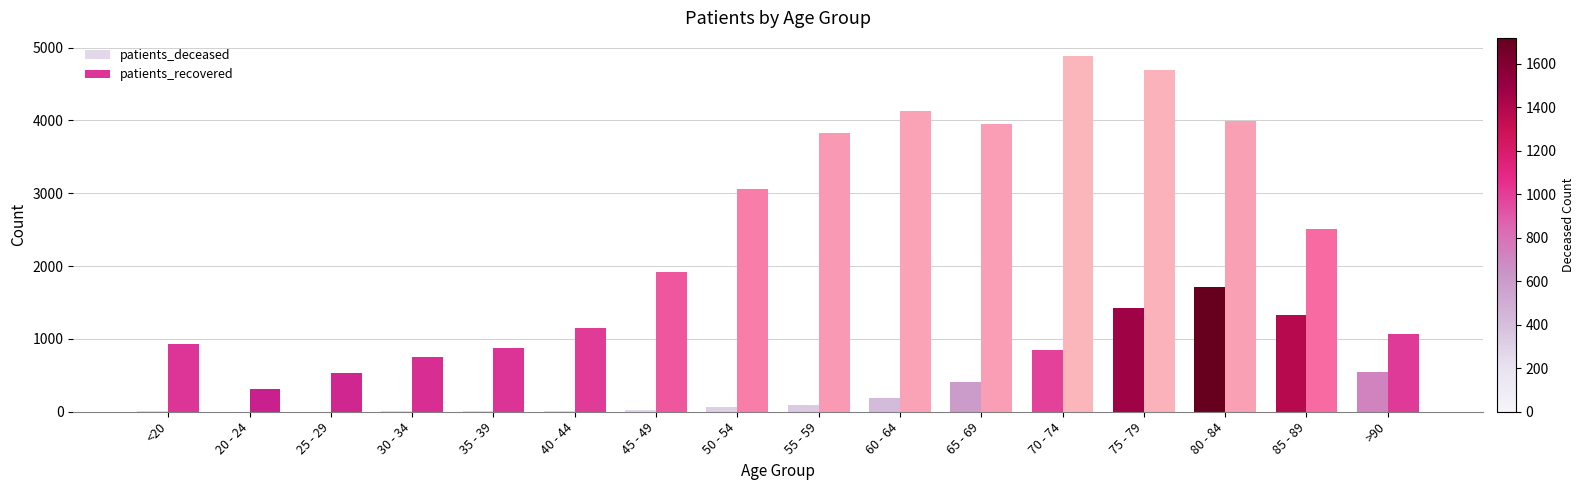

How many series are shown in this chart?

2